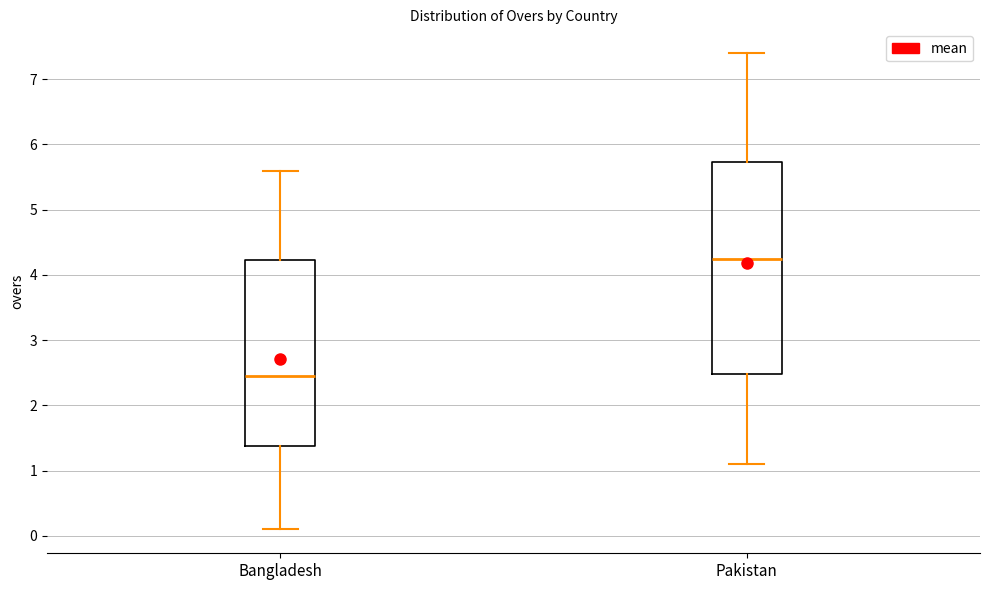

Where is the upper edge of the box for Pakistan on the y-axis? The values are not printed on the chart, so give them approximately, as read against the axis.

5.7